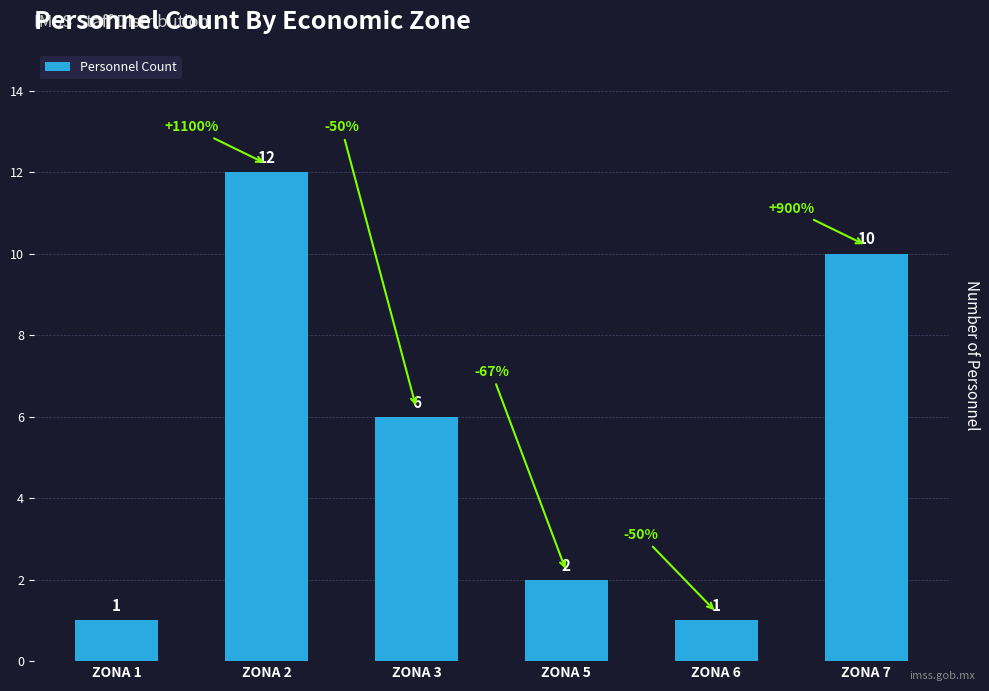

Reading left to right, transcribe all the data shown in this chart.

ZONA 1=1	ZONA 2=12	ZONA 3=6	ZONA 5=2	ZONA 6=1	ZONA 7=10